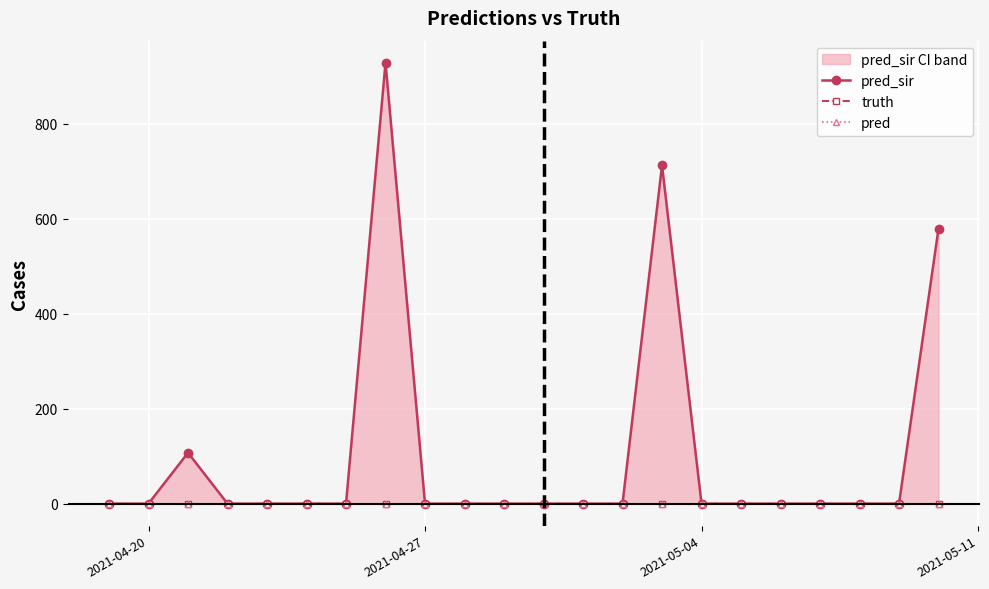

Which series has the largest total across all categories?

pred_sir